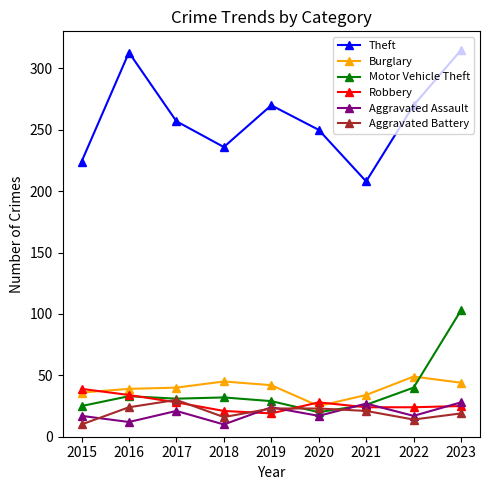

At which category does Aggravated Battery reach its first local peak?

2017